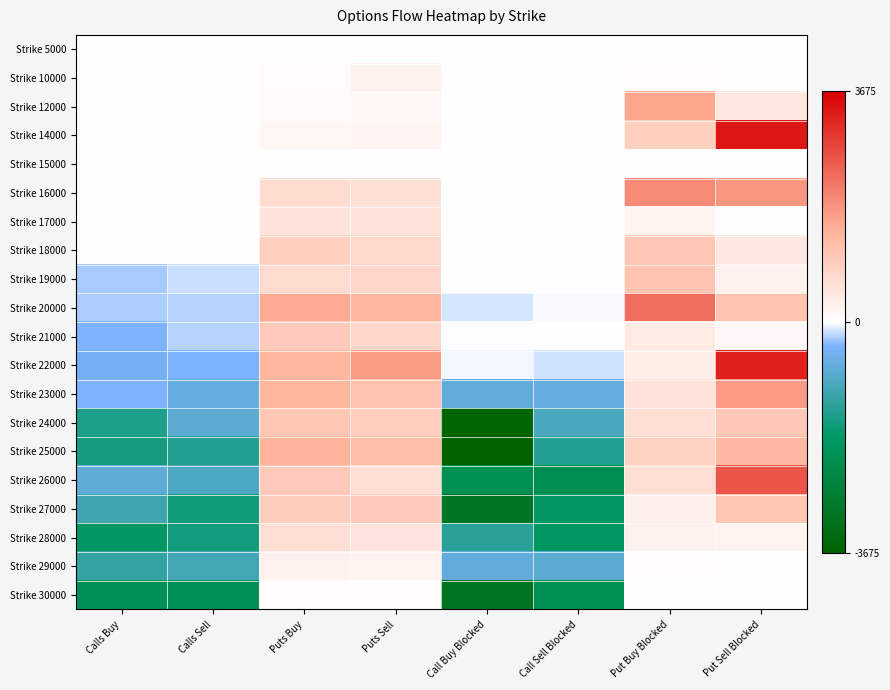

Reading left to right, transcribe all the data shown in this chart.

Strike 5000: Calls Buy=0.0	Calls Sell=0.0	Puts Buy=10.0	Puts Sell=5.0	Call Buy Blocked=0.0	Call Sell Blocked=0.0	Put Buy Blocked=0.0	Put Sell Blocked=0.0
Strike 10000: Calls Buy=0.0	Calls Sell=0.0	Puts Buy=59.4	Puts Sell=242.9	Call Buy Blocked=0.0	Call Sell Blocked=0.0	Put Buy Blocked=35.0	Put Sell Blocked=25.0
Strike 12000: Calls Buy=-10.0	Calls Sell=0.0	Puts Buy=74.7	Puts Sell=157.9	Call Buy Blocked=0.0	Call Sell Blocked=0.0	Put Buy Blocked=1611.4	Put Sell Blocked=473.1
Strike 14000: Calls Buy=0.0	Calls Sell=0.0	Puts Buy=150.9	Puts Sell=195.7	Call Buy Blocked=0.0	Call Sell Blocked=0.0	Put Buy Blocked=918.2	Put Sell Blocked=3385.3
Strike 15000: Calls Buy=0.0	Calls Sell=0.0	Puts Buy=8.4	Puts Sell=16.7	Call Buy Blocked=0.0	Call Sell Blocked=0.0	Put Buy Blocked=0.0	Put Sell Blocked=0.0
Strike 16000: Calls Buy=0.0	Calls Sell=0.0	Puts Buy=668.8	Puts Sell=587.8	Call Buy Blocked=0.0	Call Sell Blocked=0.0	Put Buy Blocked=1959.4	Put Sell Blocked=1820.1
Strike 17000: Calls Buy=0.0	Calls Sell=0.0	Puts Buy=528.6	Puts Sell=529.6	Call Buy Blocked=0.0	Call Sell Blocked=0.0	Put Buy Blocked=212.5	Put Sell Blocked=12.5
Strike 18000: Calls Buy=-6.1	Calls Sell=-3.9	Puts Buy=913.9	Puts Sell=715.8	Call Buy Blocked=0.0	Call Sell Blocked=0.0	Put Buy Blocked=1044.8	Put Sell Blocked=424.0
Strike 19000: Calls Buy=-244.6	Calls Sell=-156.8	Puts Buy=686.7	Puts Sell=772.4	Call Buy Blocked=0.0	Call Sell Blocked=-12.5	Put Buy Blocked=1104.0	Put Sell Blocked=244.9
Strike 20000: Calls Buy=-231.0	Calls Sell=-201.4	Puts Buy=1545.8	Puts Sell=1366.4	Call Buy Blocked=-120.0	Call Sell Blocked=-20.0	Put Buy Blocked=2300.4	Put Sell Blocked=1120.0
Strike 21000: Calls Buy=-373.1	Calls Sell=-214.0	Puts Buy=1004.1	Puts Sell=751.9	Call Buy Blocked=-12.5	Call Sell Blocked=0.0	Put Buy Blocked=378.3	Put Sell Blocked=143.0
Strike 22000: Calls Buy=-462.9	Calls Sell=-396.9	Puts Buy=1361.4	Puts Sell=1729.8	Call Buy Blocked=-37.5	Call Sell Blocked=-134.0	Put Buy Blocked=321.6	Put Sell Blocked=3275.0
Strike 23000: Calls Buy=-373.7	Calls Sell=-664.0	Puts Buy=1403.5	Puts Sell=1155.1	Call Buy Blocked=-715.1	Call Sell Blocked=-660.5	Put Buy Blocked=522.5	Put Sell Blocked=1737.5
Strike 24000: Calls Buy=-1490.6	Calls Sell=-780.4	Puts Buy=1072.3	Puts Sell=920.3	Call Buy Blocked=-3602.0	Call Sell Blocked=-988.0	Put Buy Blocked=607.5	Put Sell Blocked=1045.0
Strike 25000: Calls Buy=-1566.3	Calls Sell=-1415.2	Puts Buy=1426.4	Puts Sell=1241.7	Call Buy Blocked=-3675.0	Call Sell Blocked=-1410.7	Put Buy Blocked=861.0	Put Sell Blocked=1330.5
Strike 26000: Calls Buy=-743.8	Calls Sell=-959.0	Puts Buy=993.0	Puts Sell=630.0	Call Buy Blocked=-2160.9	Call Sell Blocked=-2198.3	Put Buy Blocked=613.0	Put Sell Blocked=2614.0
Strike 27000: Calls Buy=-1112.7	Calls Sell=-1647.6	Puts Buy=955.4	Puts Sell=997.2	Call Buy Blocked=-3032.8	Call Sell Blocked=-1909.2	Put Buy Blocked=275.0	Put Sell Blocked=1089.0
Strike 28000: Calls Buy=-1899.3	Calls Sell=-1612.3	Puts Buy=616.2	Puts Sell=475.2	Call Buy Blocked=-1354.0	Call Sell Blocked=-1935.5	Put Buy Blocked=250.0	Put Sell Blocked=220.0
Strike 29000: Calls Buy=-1255.1	Calls Sell=-1066.6	Puts Buy=253.2	Puts Sell=227.6	Call Buy Blocked=-693.0	Call Sell Blocked=-800.0	Put Buy Blocked=50.0	Put Sell Blocked=0.0
Strike 30000: Calls Buy=-2118.0	Calls Sell=-2113.9	Puts Buy=35.8	Puts Sell=32.2	Call Buy Blocked=-3096.0	Call Sell Blocked=-2162.9	Put Buy Blocked=0.0	Put Sell Blocked=0.0